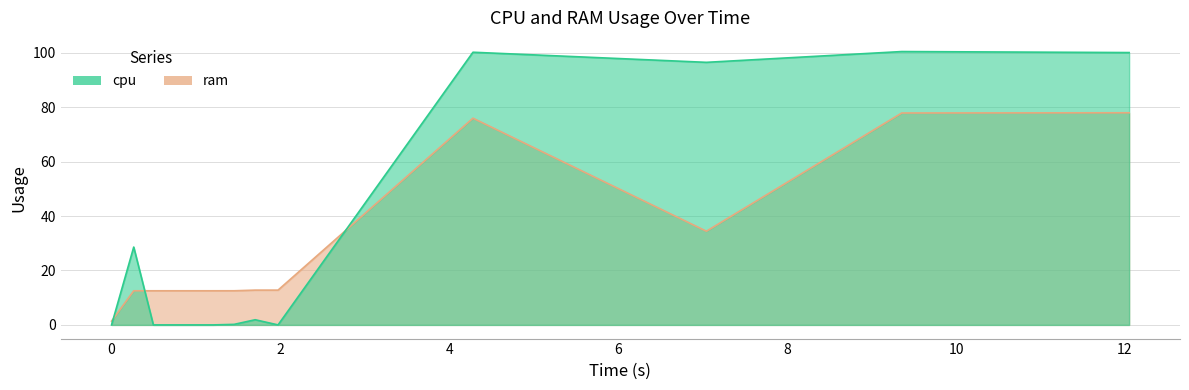

True or false: cpu has a value of -63.3 at 1.1989262104034424.

False